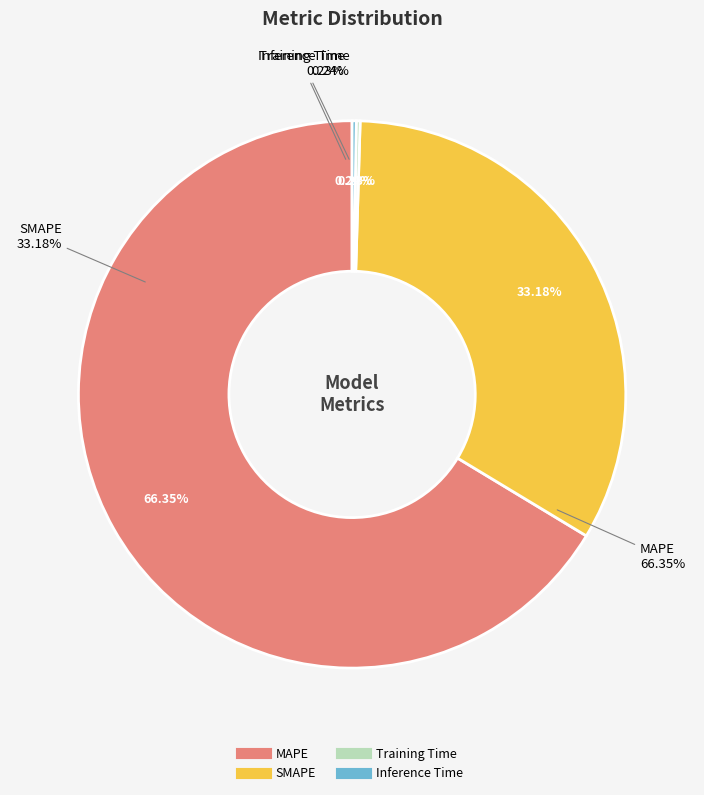

To the nearest percent, what is the difference between the largest and smallest slice percentages?

66%